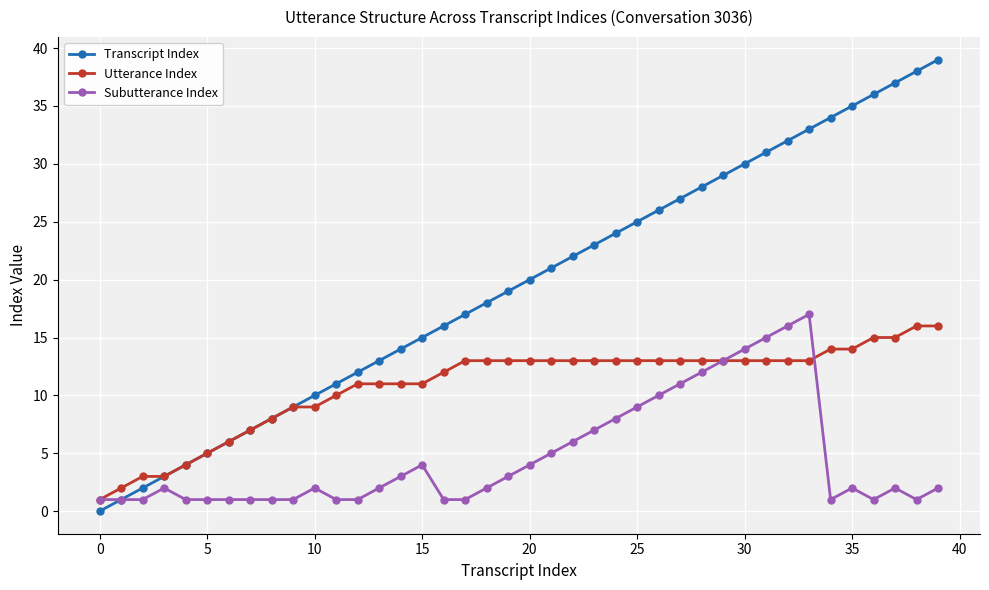

What is the greatest value displayed?

39